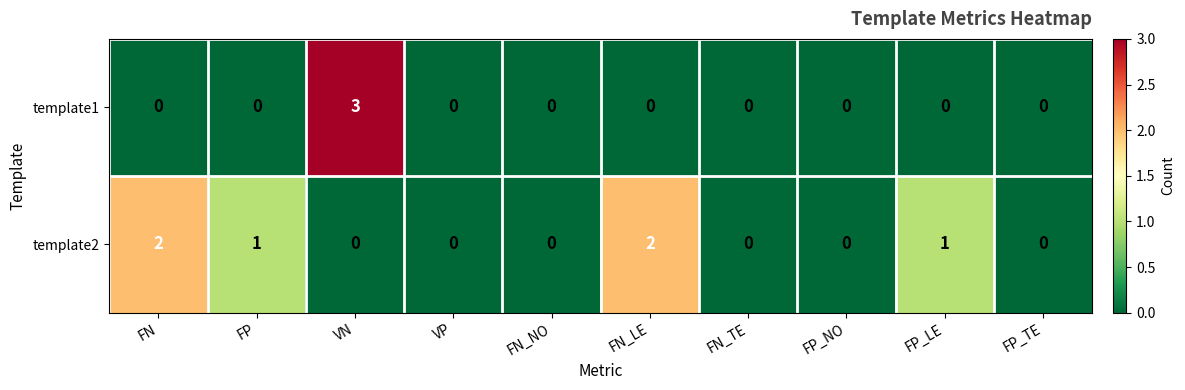

How many template2 values are between 0 and 1?

8